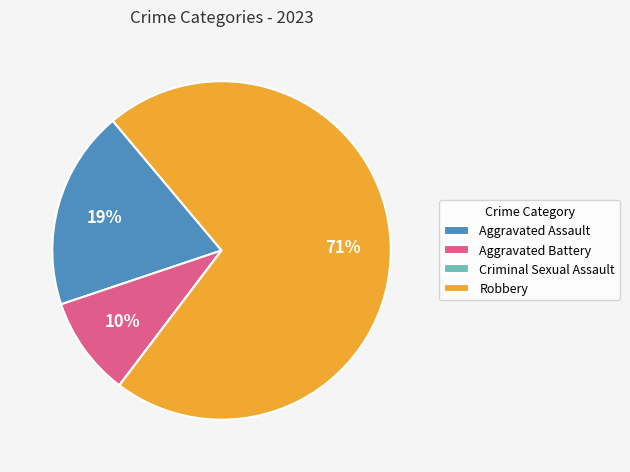

Is Aggravated Assault the majority of the pie?

No